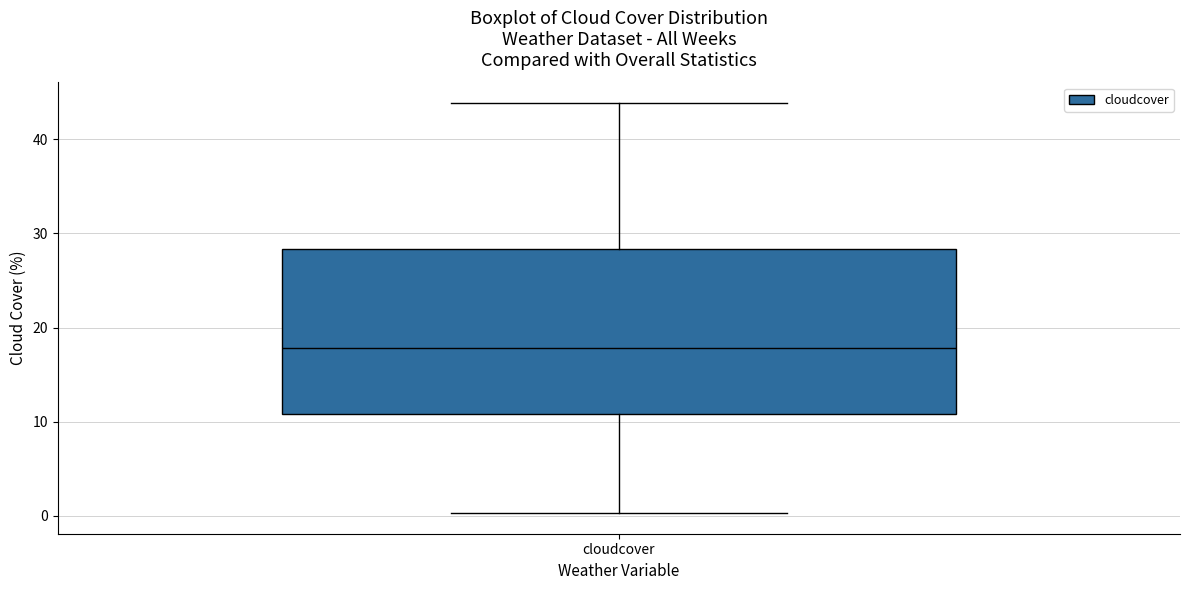

Read this box plot against the y-axis: the position of the median line, the range covered by the box, and the ends of both whiskers. The values are not printed on the chart, so give them approximately, as read against the axis.

median 18, box 11 to 28, whiskers 0 to 44